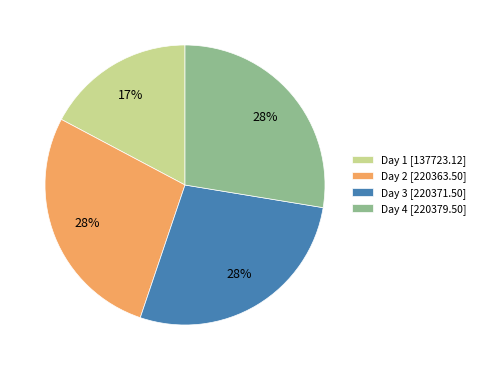

To the nearest percent, what is the combined percentage of Day 2 and Day 3?

55%